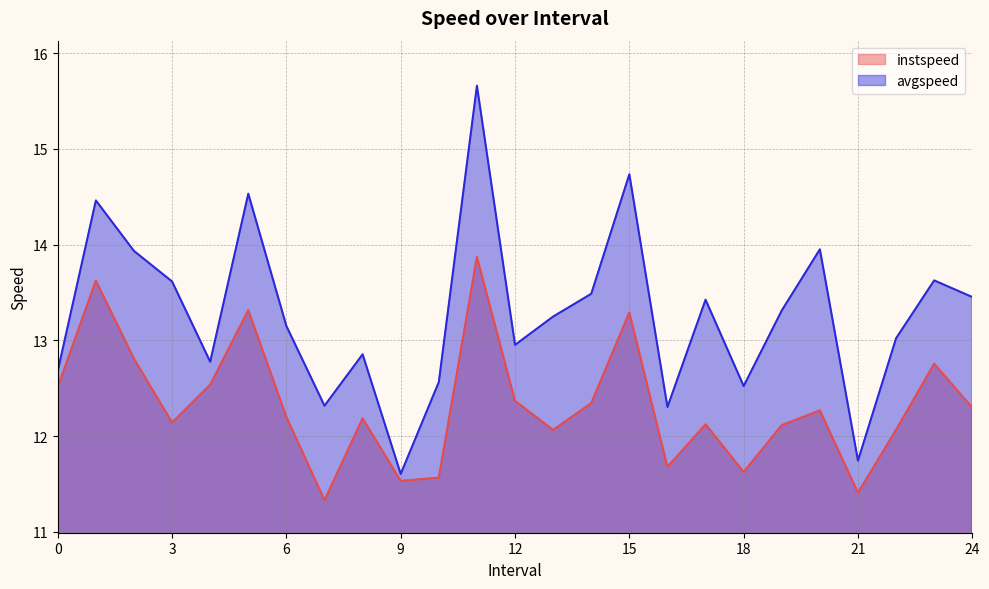

The instspeed series shows 13.9 at 11.0. True or false?

True